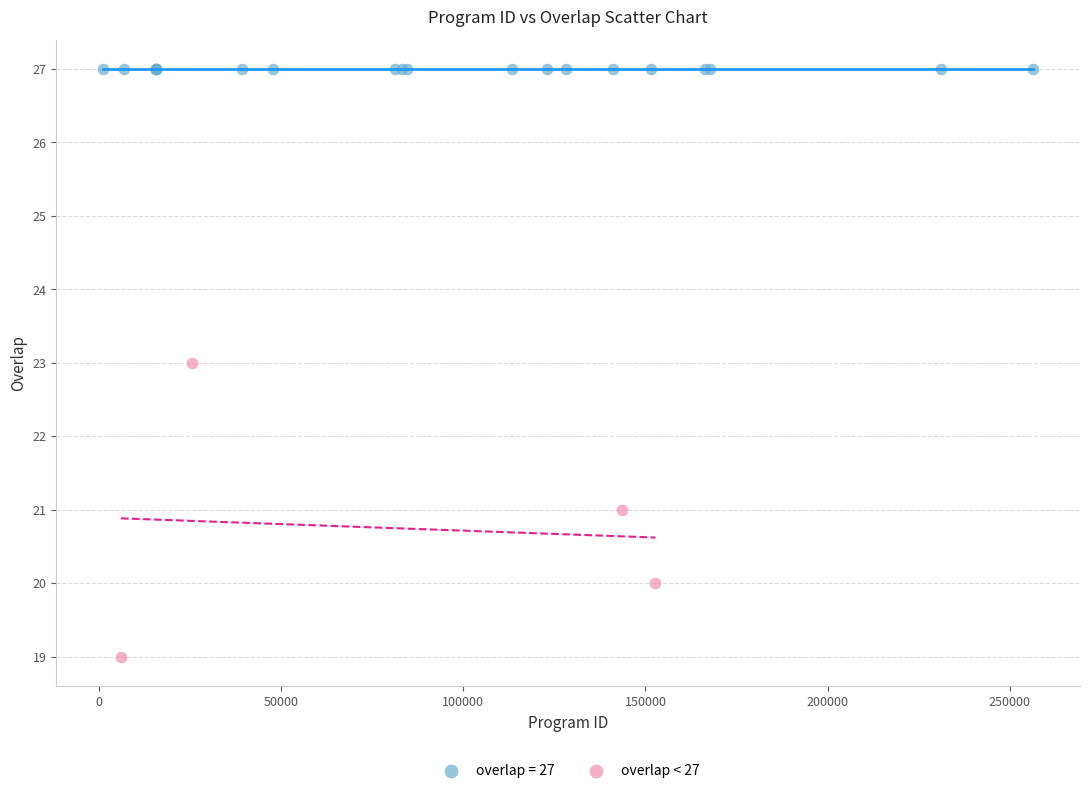

Which series reaches the maximum Y coordinate?

overlap = 27